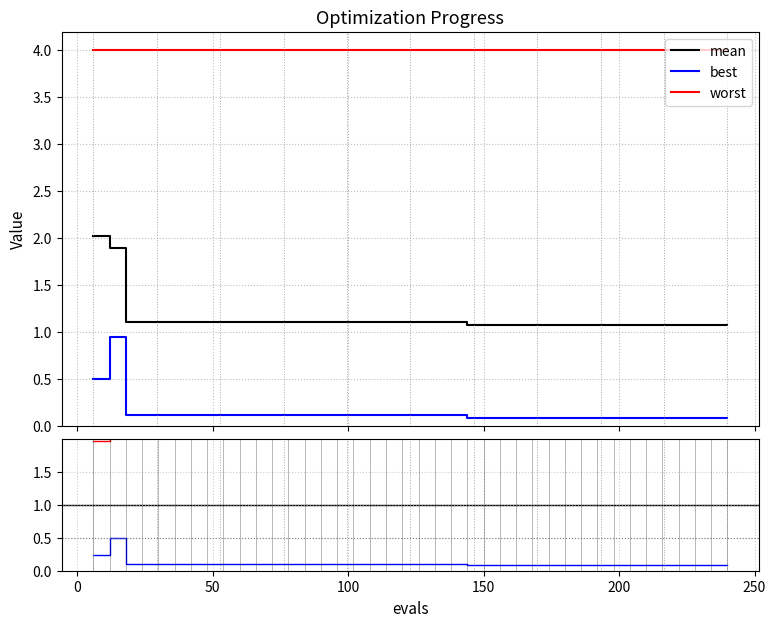

True or false: best and worst intersect in this chart.

False